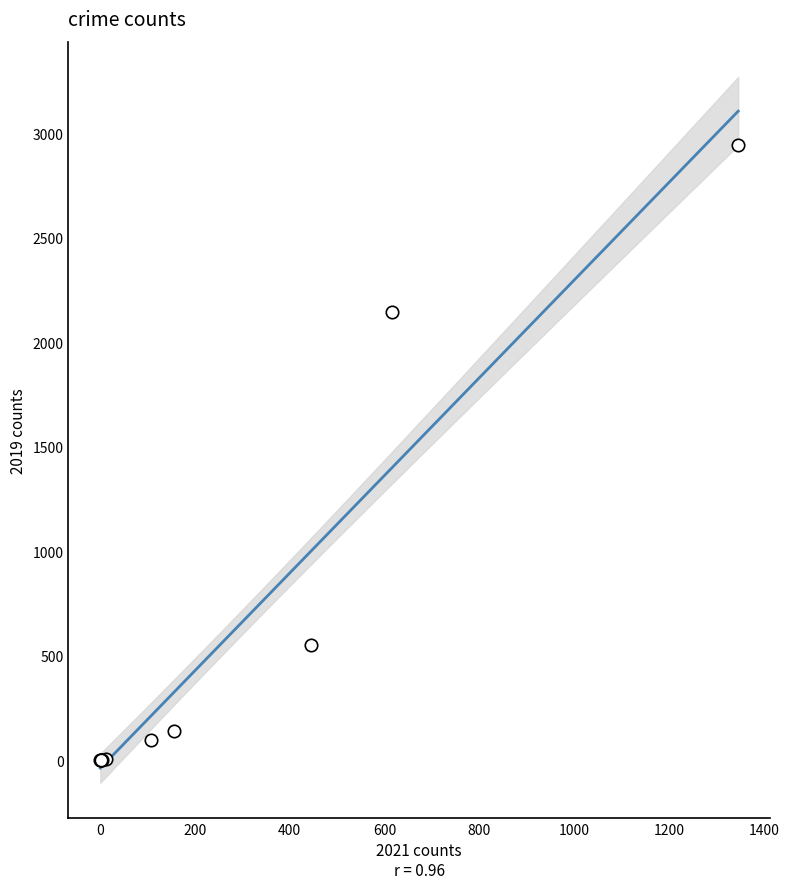

What Y value in the scatter plot is closest to 1472?

2142